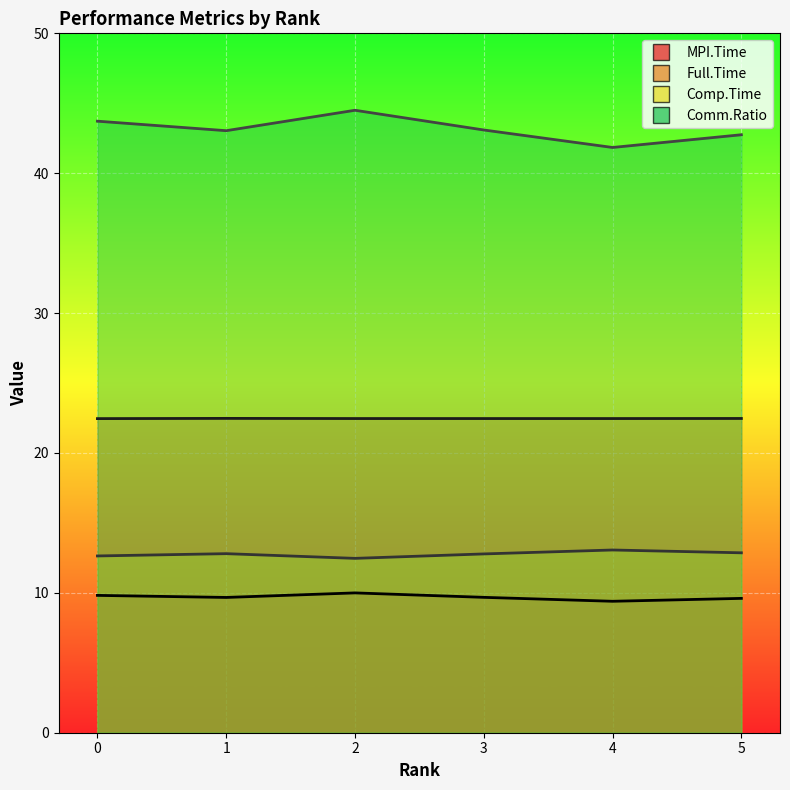

What is the difference between the maximum and minimum values in the Comm.Ratio series?

2.7